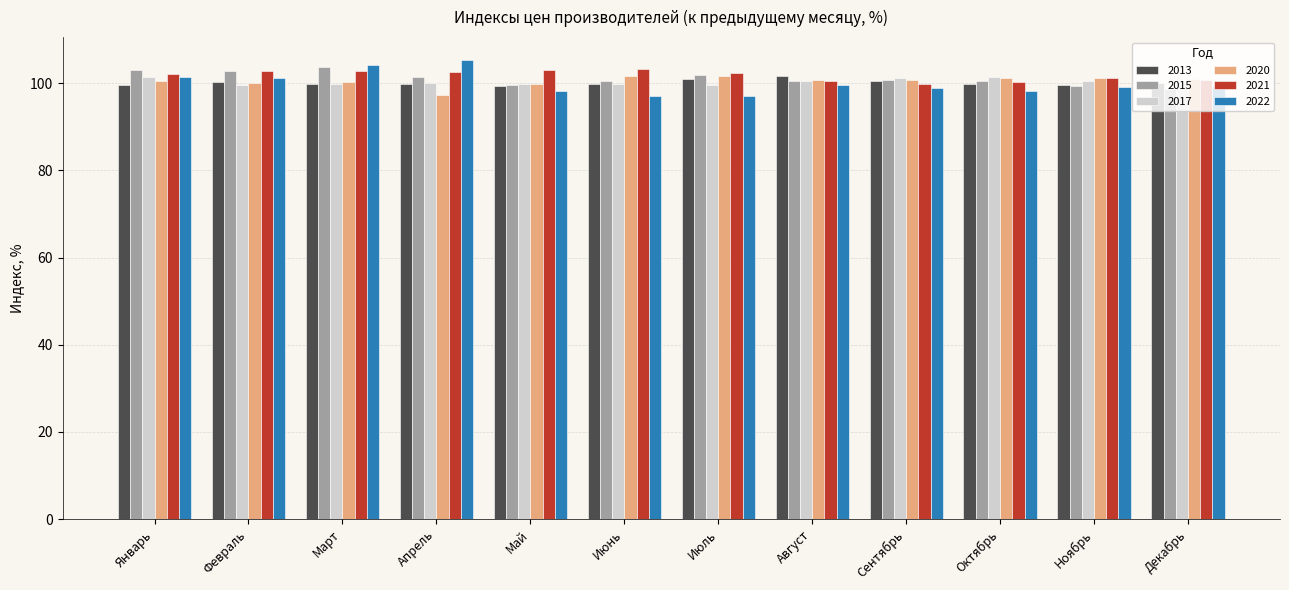

What is the difference between the maximum and minimum values in the 2017 series?

2.0